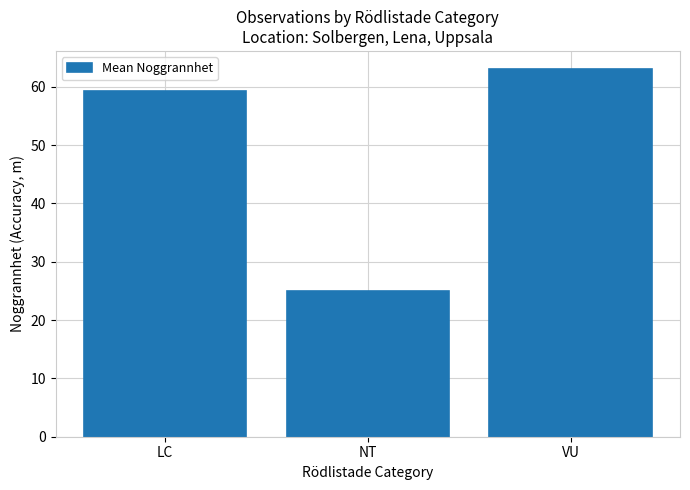

Are the bars grouped side by side (vs. stacked)?

No